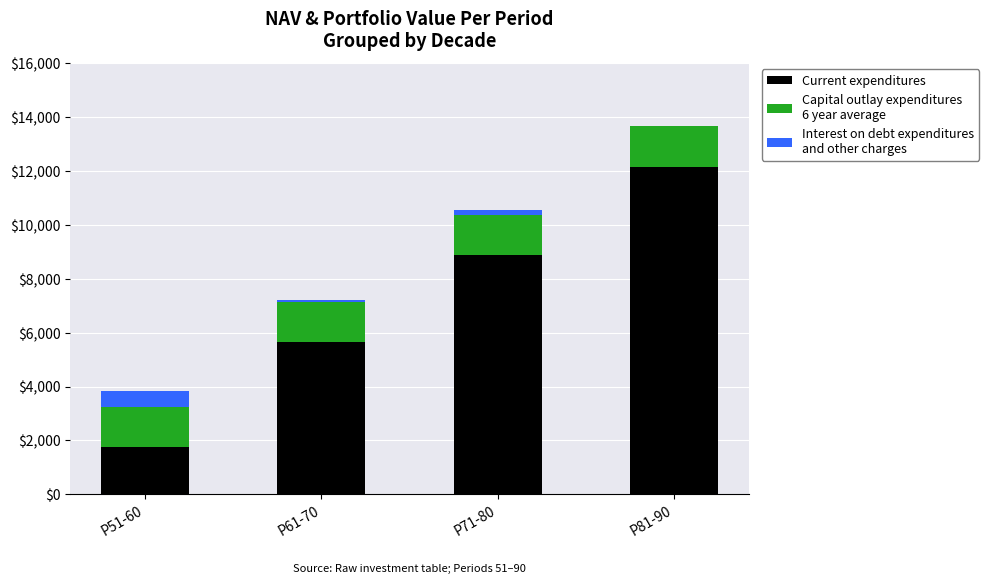

Does the chart contain stacked bars?

Yes